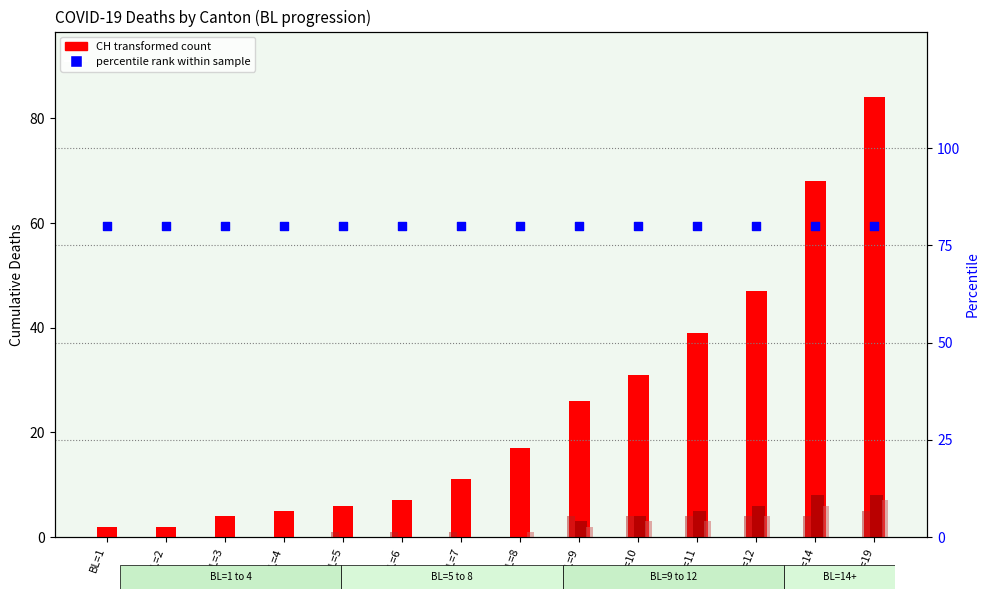

Which series reaches the maximum Y coordinate?

CH (transformed count)